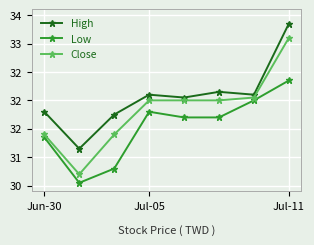

List the series in order of their peak value, lowest first.

Low, Close, High